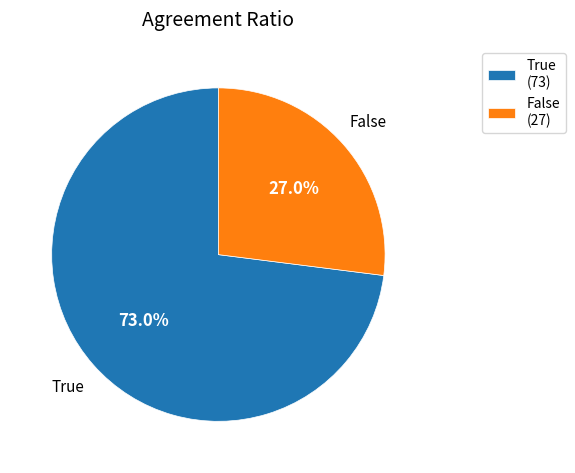

Combined, what portion of the pie is False and True?

100.0%